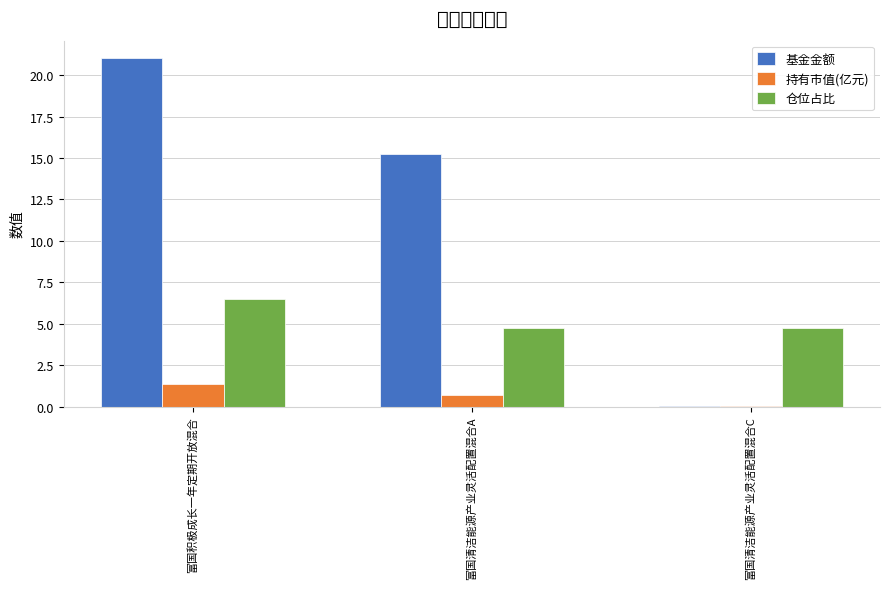

Reading right to left, extract all data points from this chart.

基金金额: 0.0	15.2	21.0
持有市值(亿元): 0.0	0.7	1.4
仓位占比: 4.7	4.7	6.5